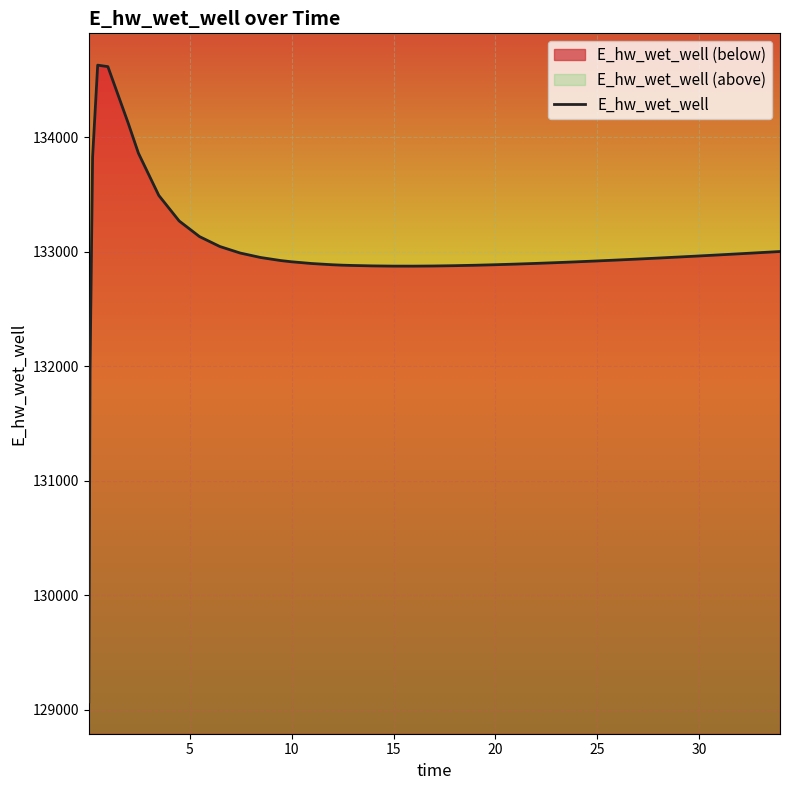

What is the value of the 28th point from the left?

132897.6